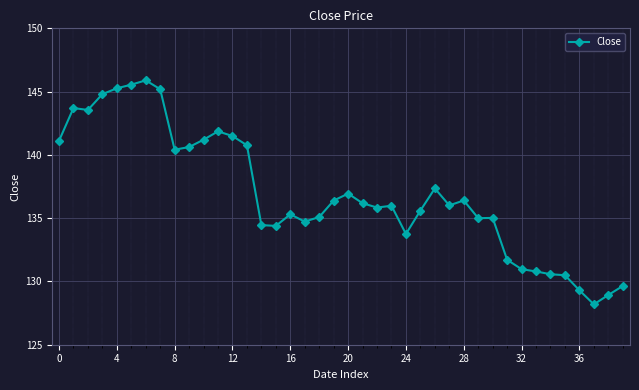

What is the average value?

136.9